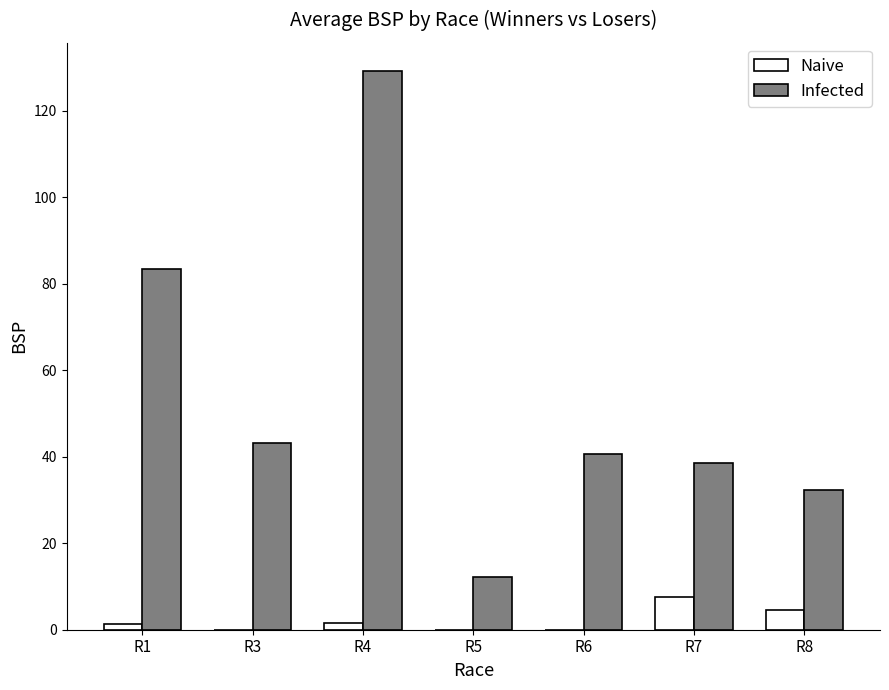

Which category has the highest value across all series?

R4